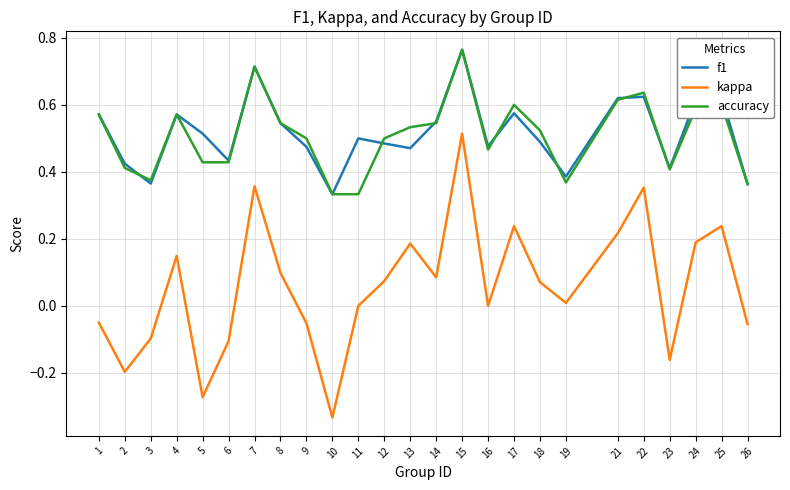

How many categories are shown in the chart?

25